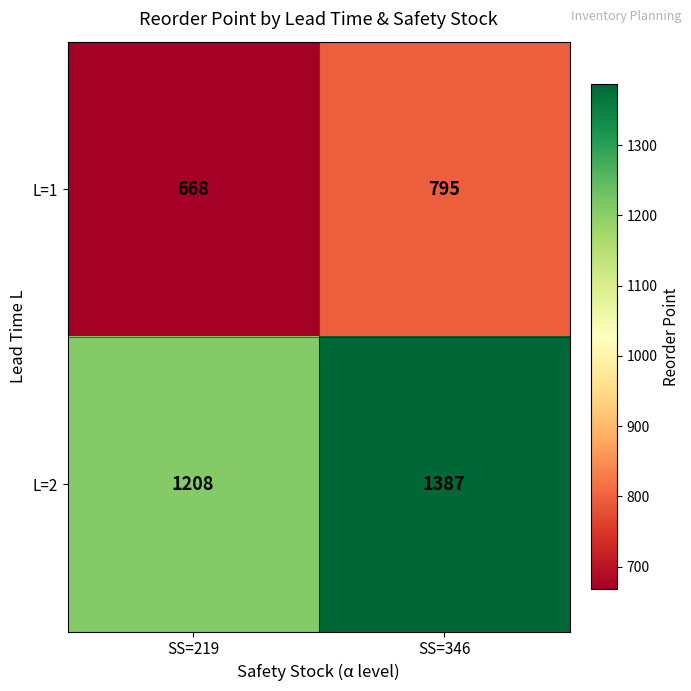

Where is L=1 nearest to the value 731?

SS=219